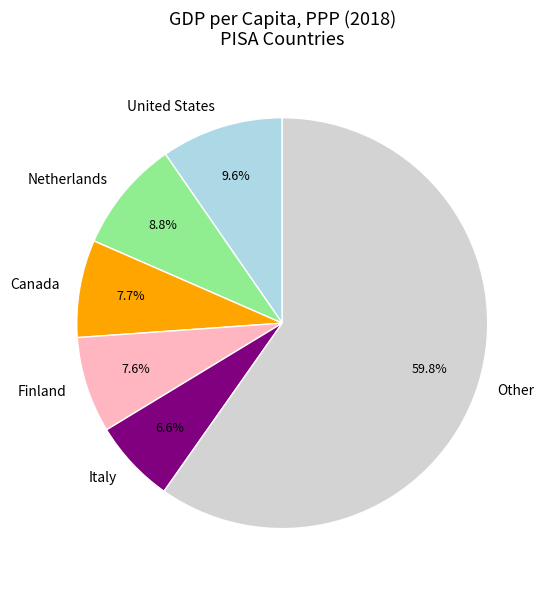

What is the ratio of the value at United States to the value at Netherlands?

1.1